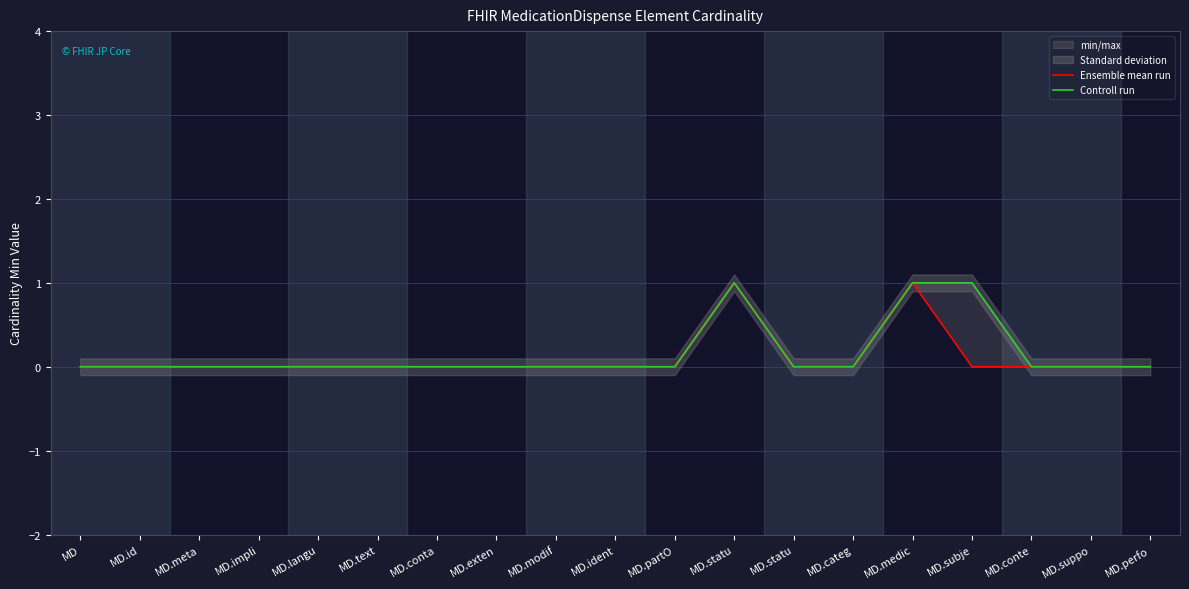

Reading left to right, transcribe all the data shown in this chart.

Ensemble mean run: MD=0	MD.id=0	MD.meta=0	MD.impli=0	MD.langu=0	MD.text=0	MD.conta=0	MD.exten=0	MD.modif=0	MD.ident=0	MD.partO=0	MD.statu=1	MD.statu=0	MD.categ=0	MD.medic=1	MD.subje=0	MD.conte=0	MD.suppo=0	MD.perfo=0
Controll run: MD=0	MD.id=0	MD.meta=0	MD.impli=0	MD.langu=0	MD.text=0	MD.conta=0	MD.exten=0	MD.modif=0	MD.ident=0	MD.partO=0	MD.statu=1	MD.statu=0	MD.categ=0	MD.medic=1	MD.subje=1	MD.conte=0	MD.suppo=0	MD.perfo=0